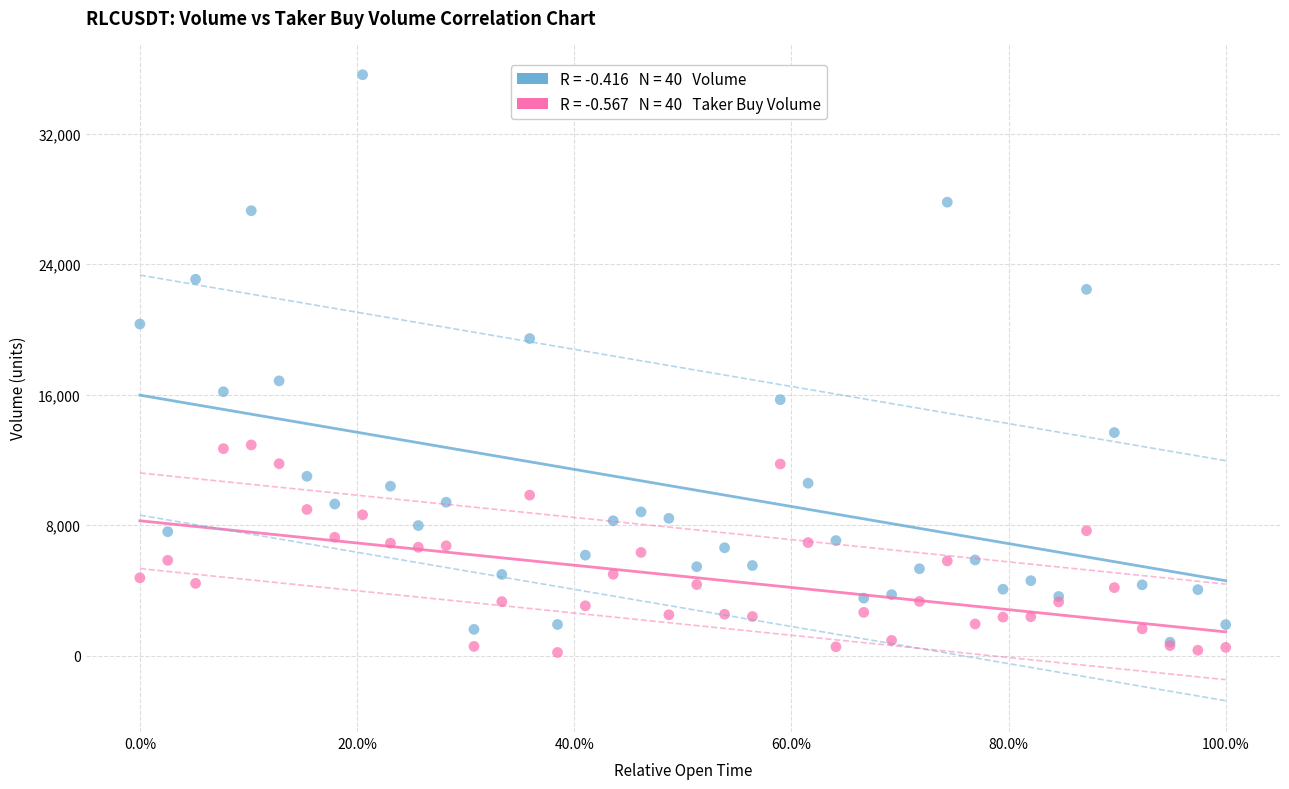

Across all series, what Y value is closest to 17894?

16836.2